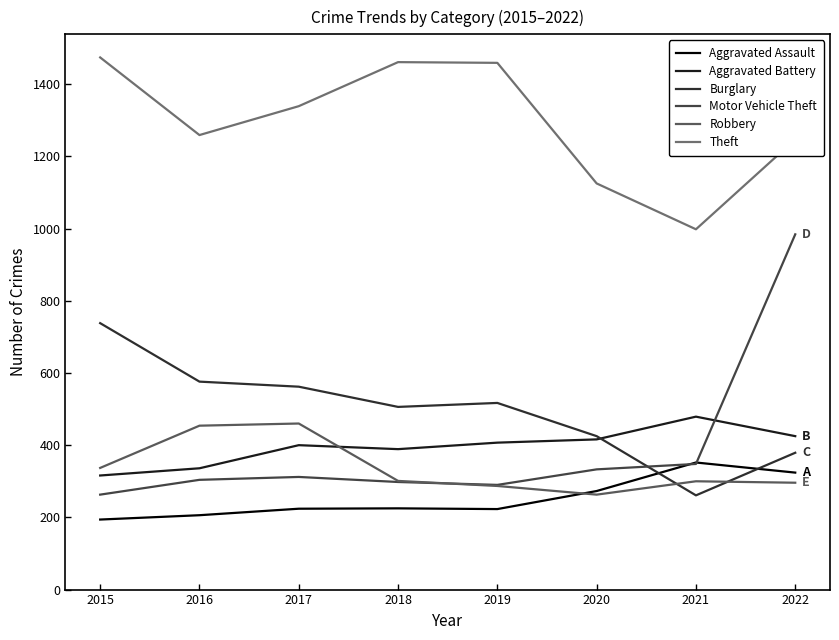

Where does the Aggravated Assault series first go above 225?

2020